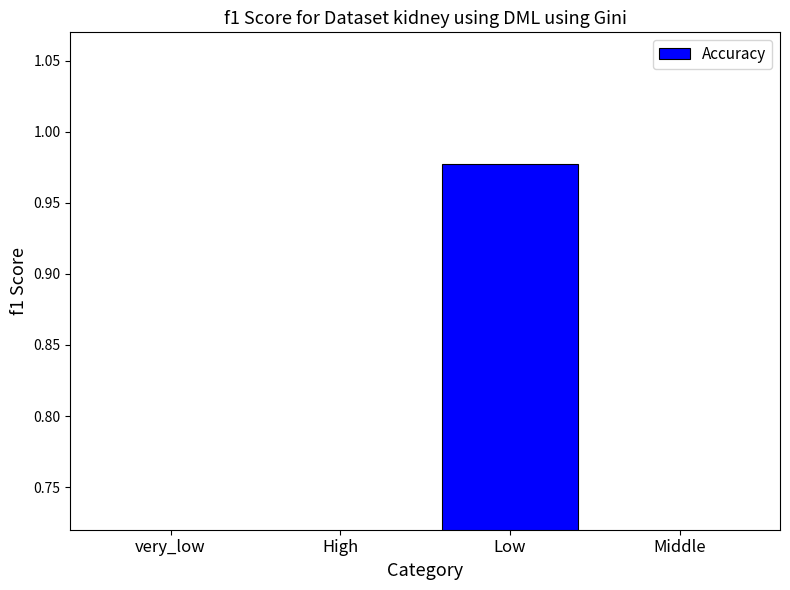

Which has a higher value, very_low or High?

High